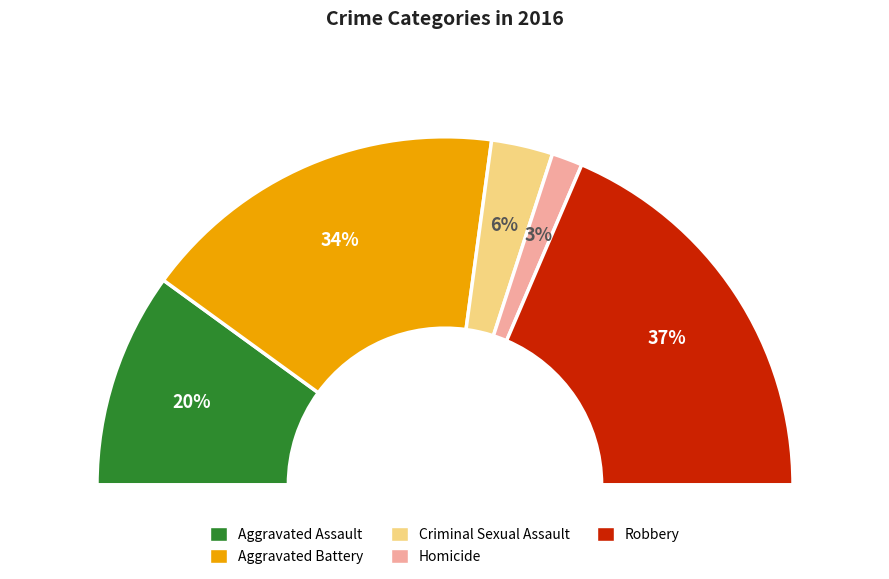

Is it true that Homicide is 3% of the pie?

True